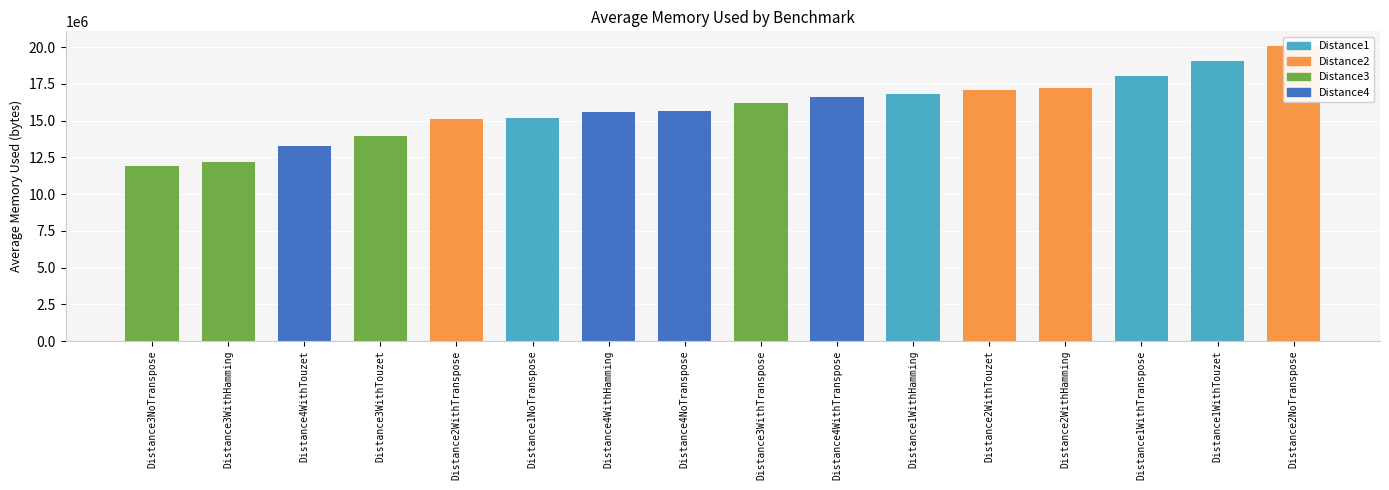

Rank the categories by value from lowest to highest.

Distance3NoTranspose, Distance3WithHamming, Distance4WithTouzet, Distance3WithTouzet, Distance2WithTranspose, Distance1NoTranspose, Distance4WithHamming, Distance4NoTranspose, Distance3WithTranspose, Distance4WithTranspose, Distance1WithHamming, Distance2WithTouzet, Distance2WithHamming, Distance1WithTranspose, Distance1WithTouzet, Distance2NoTranspose